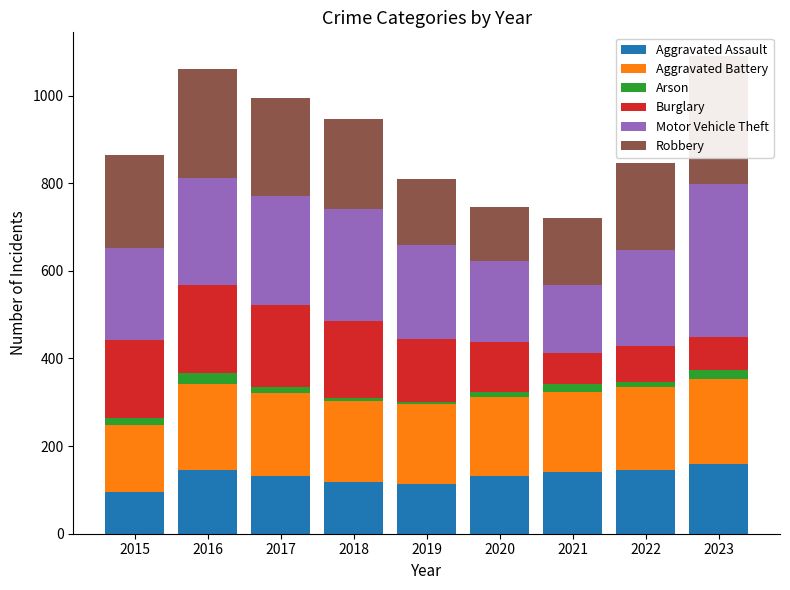

Rank the series at 2020 from highest to lowest value.

Motor Vehicle Theft, Aggravated Battery, Aggravated Assault, Robbery, Burglary, Arson